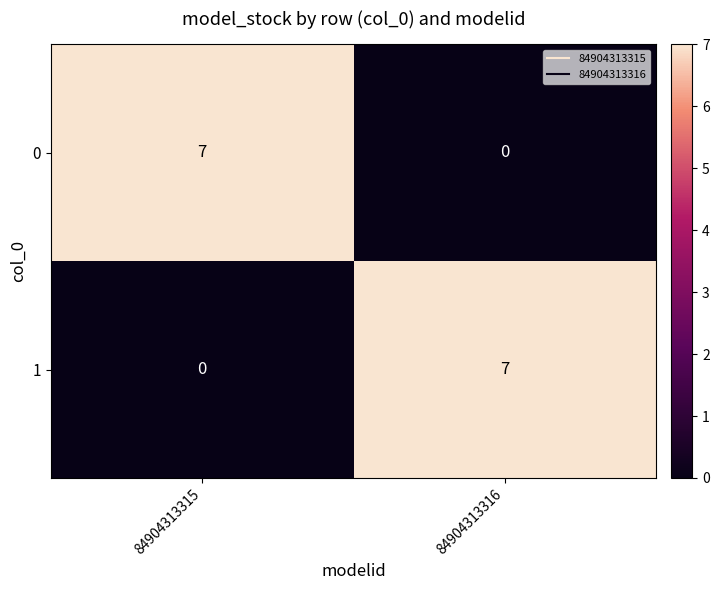

Where is 1 nearest to the value 3?

84904313315